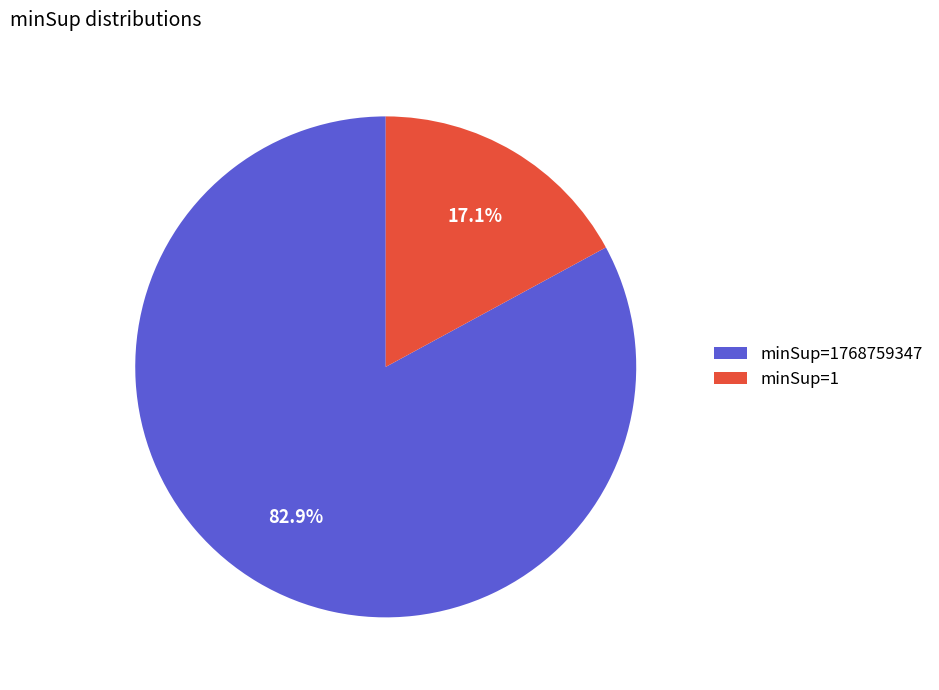

Which slice represents more than half of the pie?

minSup=1768759347